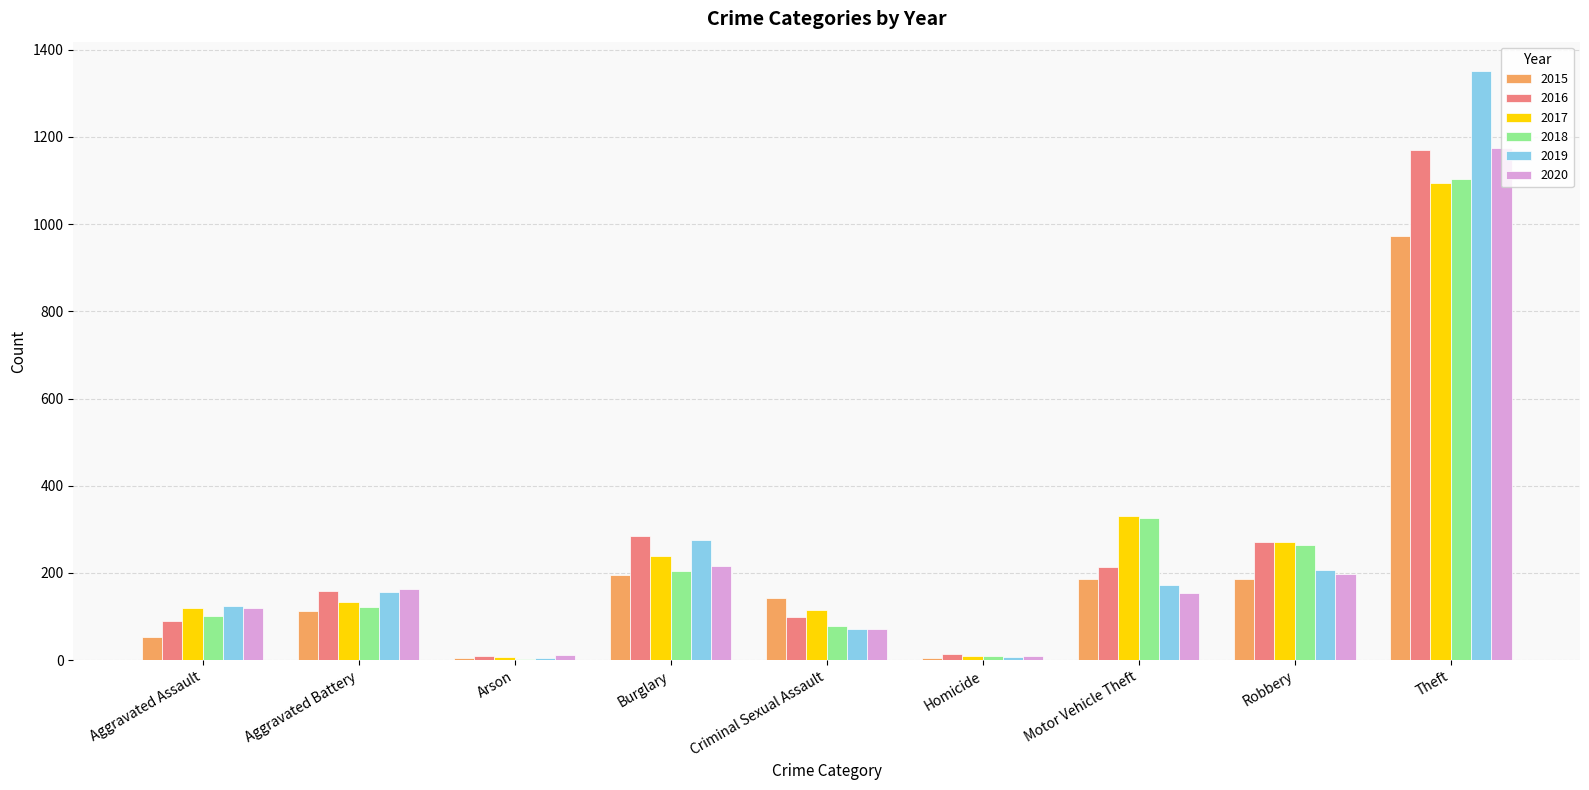

What is the maximum value shown in the chart?

1351